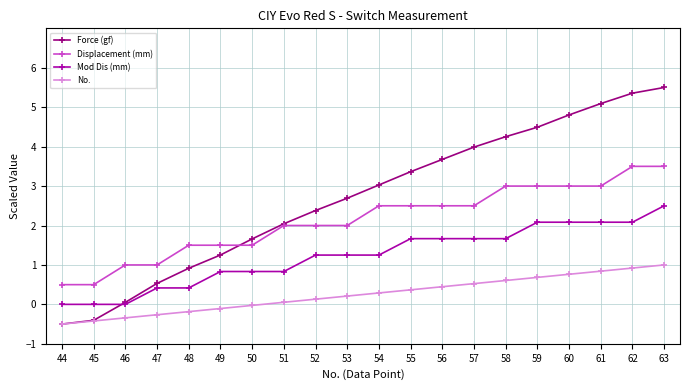

At which category is the sum across all series the highest?

63